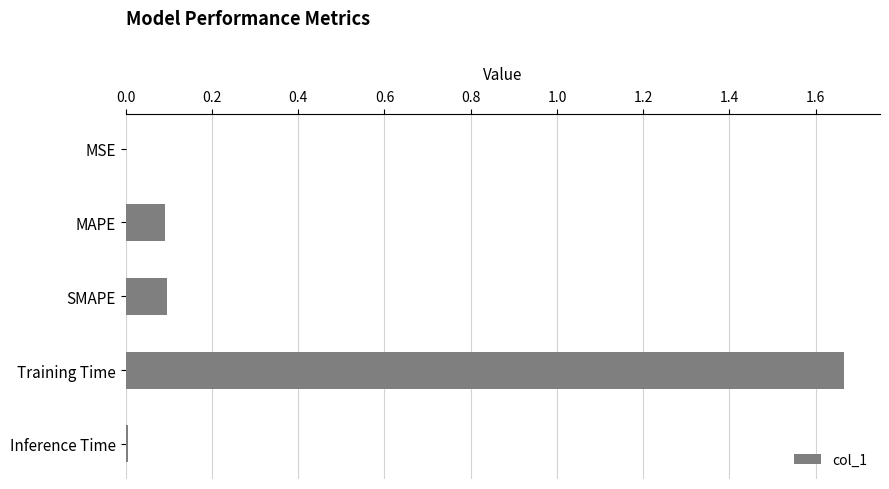

How many categories are shown in the chart?

5